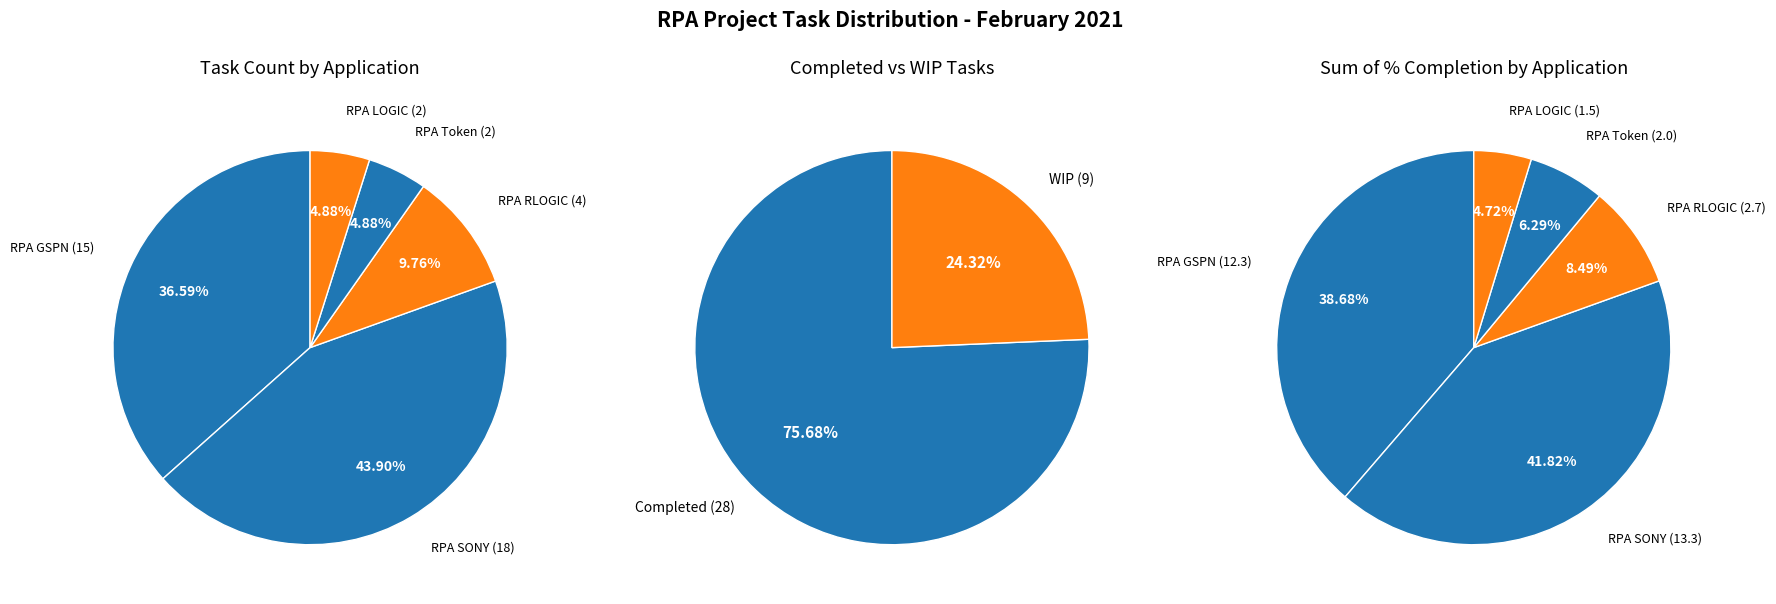

The RPA SONY slice represents 44% of the pie. True or false?

False